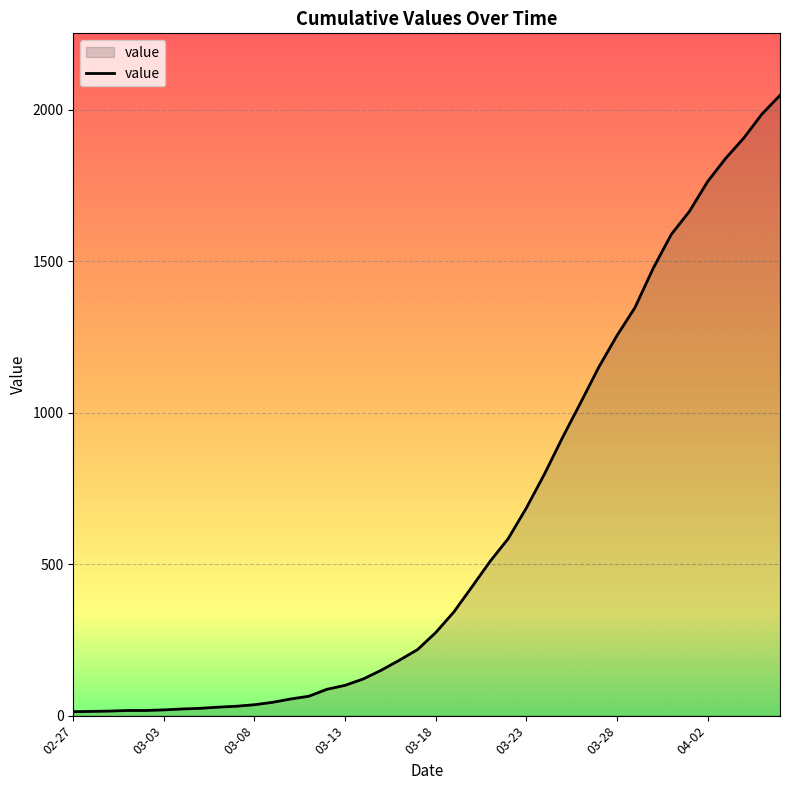

What is the difference between the maximum and minimum values?

2034